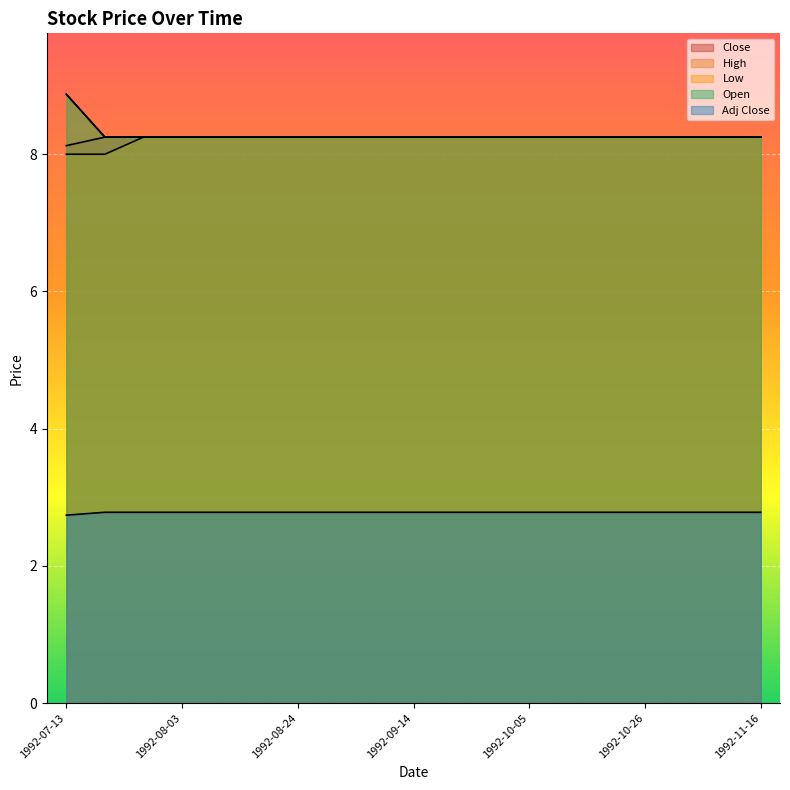

At 1992-10-05, list the series in order from smallest to largest.

Adj Close, Close, High, Low, Open